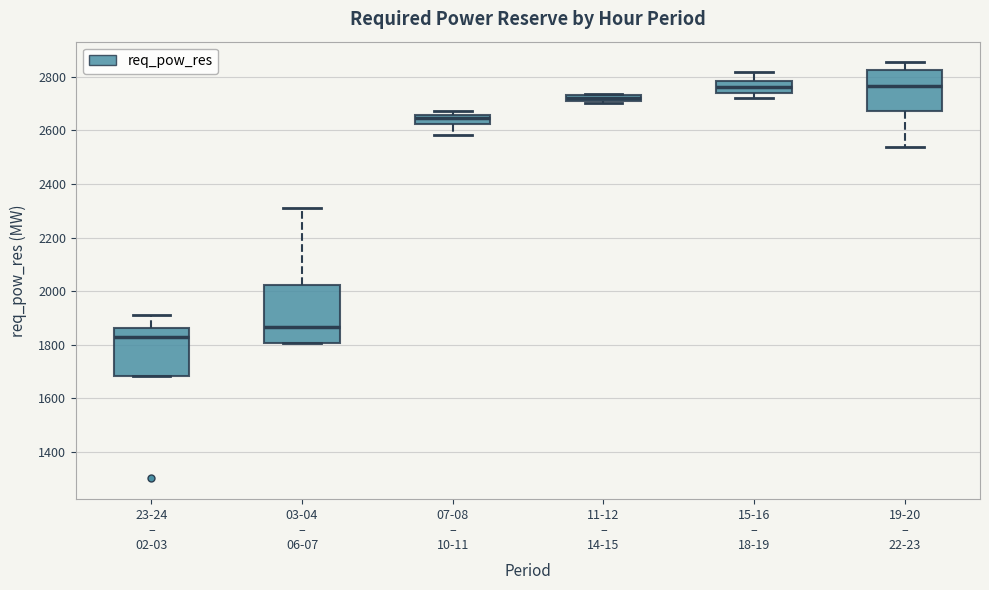

Where is the upper edge of the box for 23-24 – 02-03 on the y-axis? The values are not printed on the chart, so give them approximately, as read against the axis.

1860